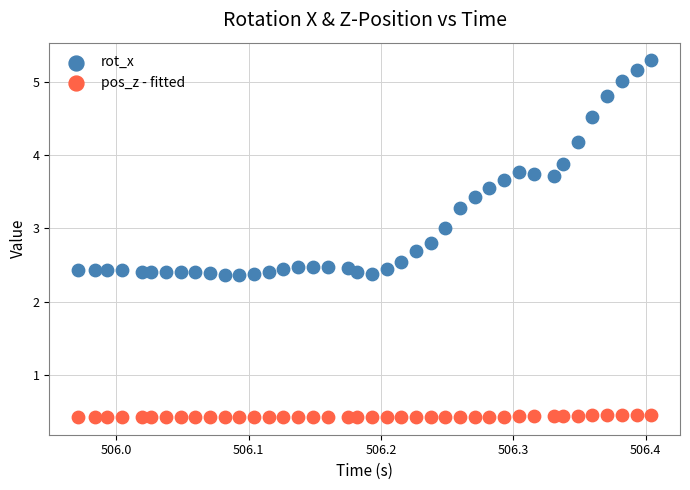

Which series has the widest spread of Y values?

rot_x